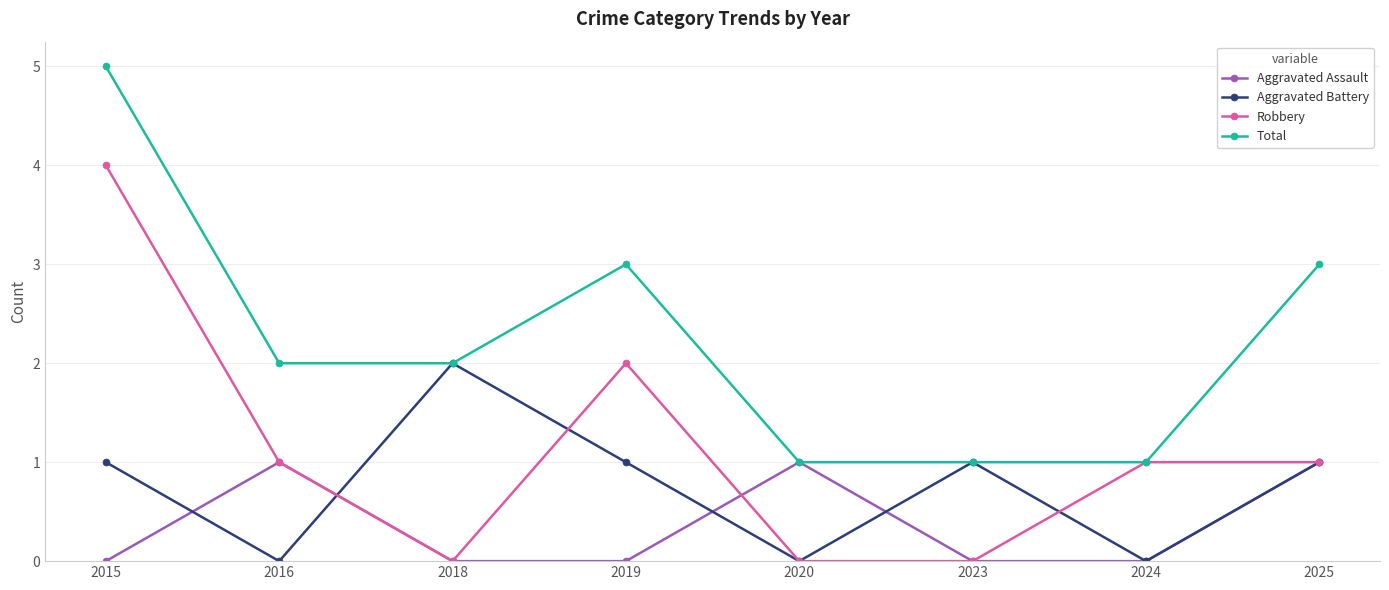

Where is the first local maximum for Robbery?

2019